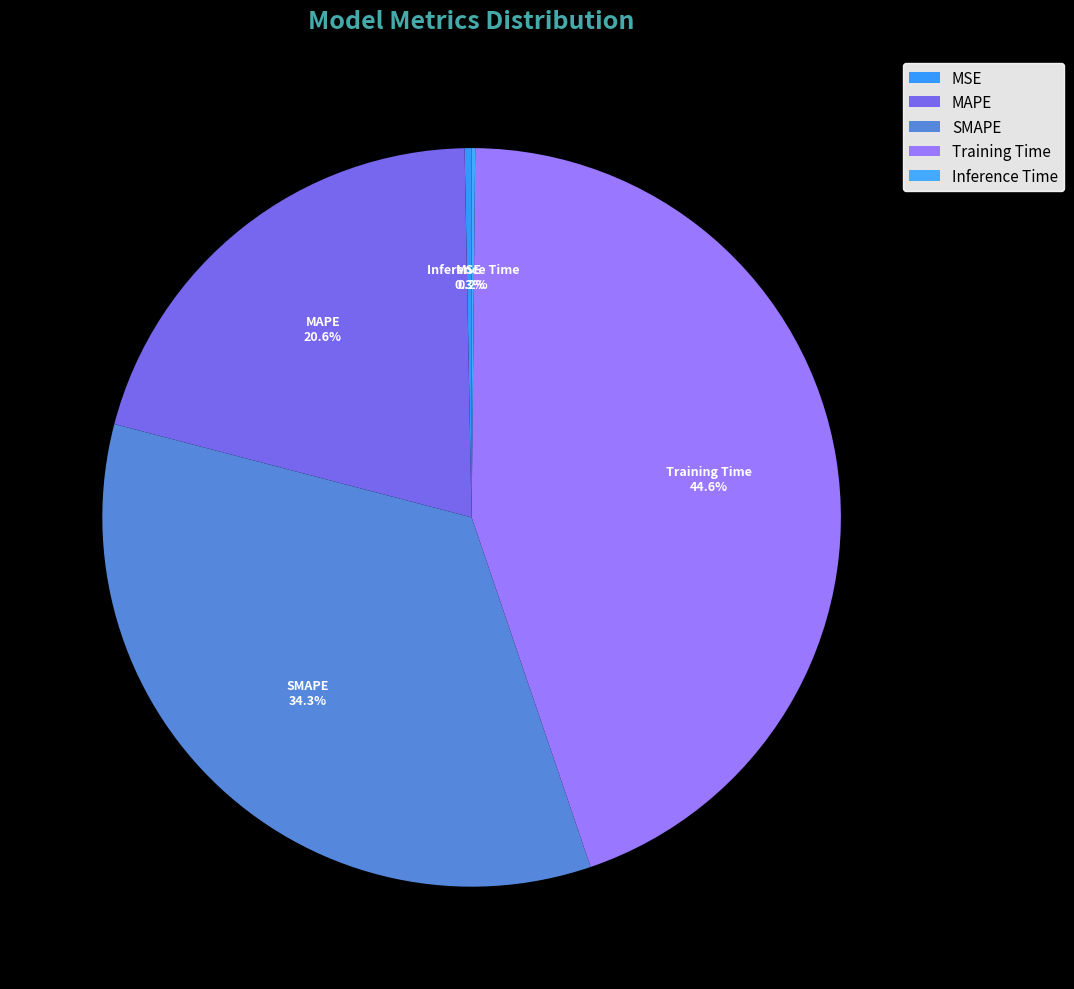

Is there a majority slice in this chart?

No